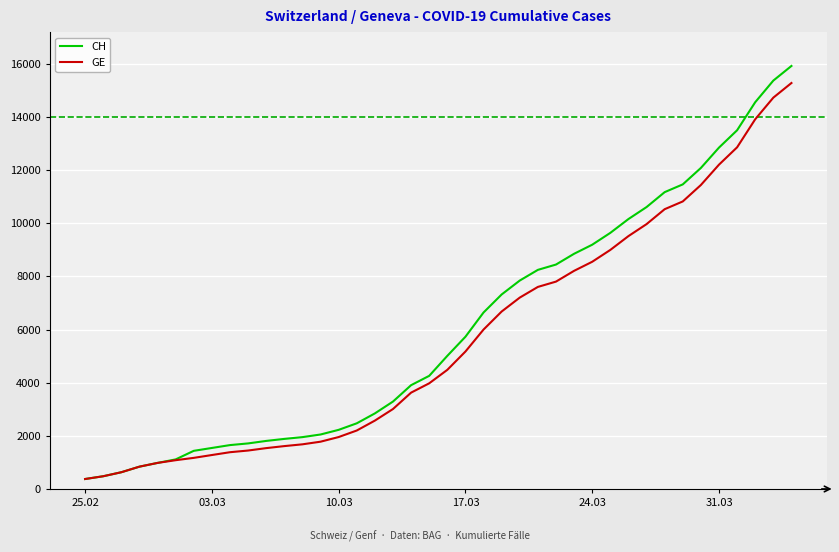

Which series has the largest range (max minus min)?

CH